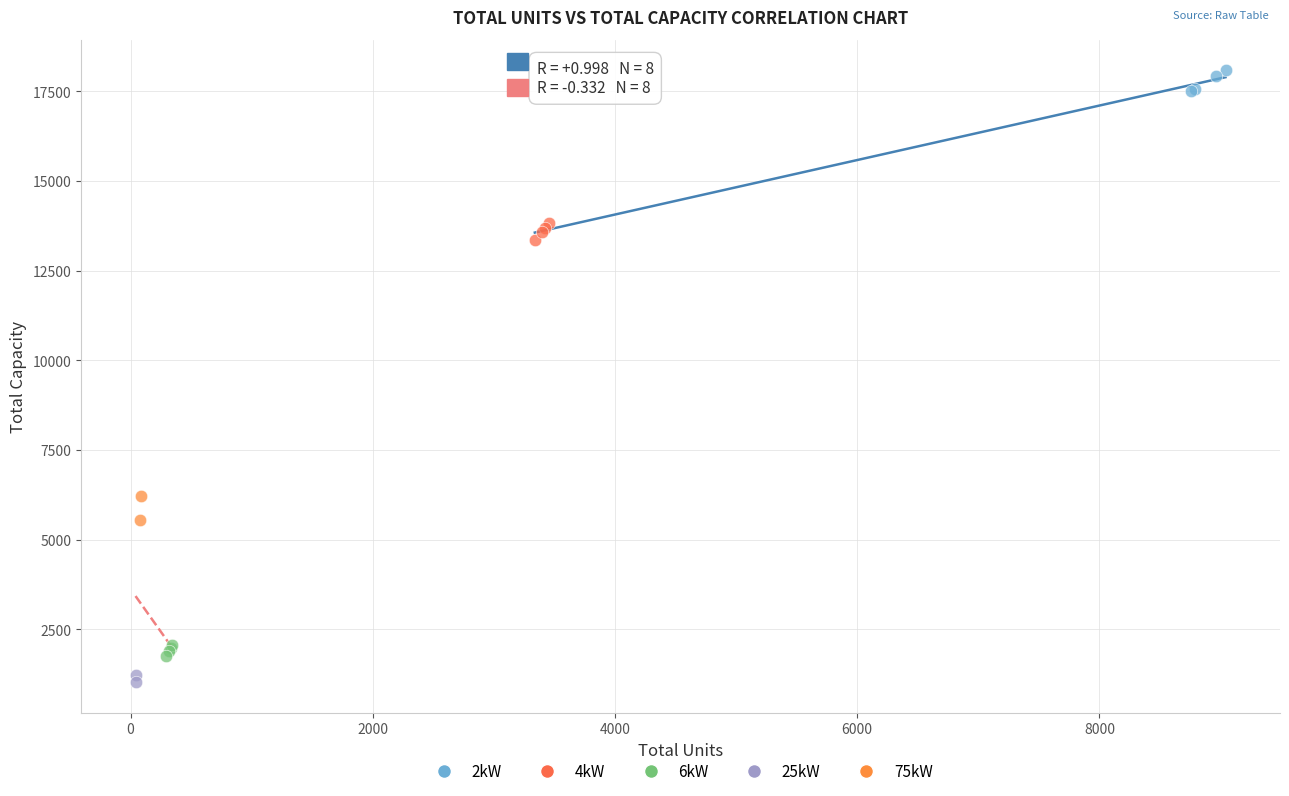

Which series contains the lowest Y value?

25kW